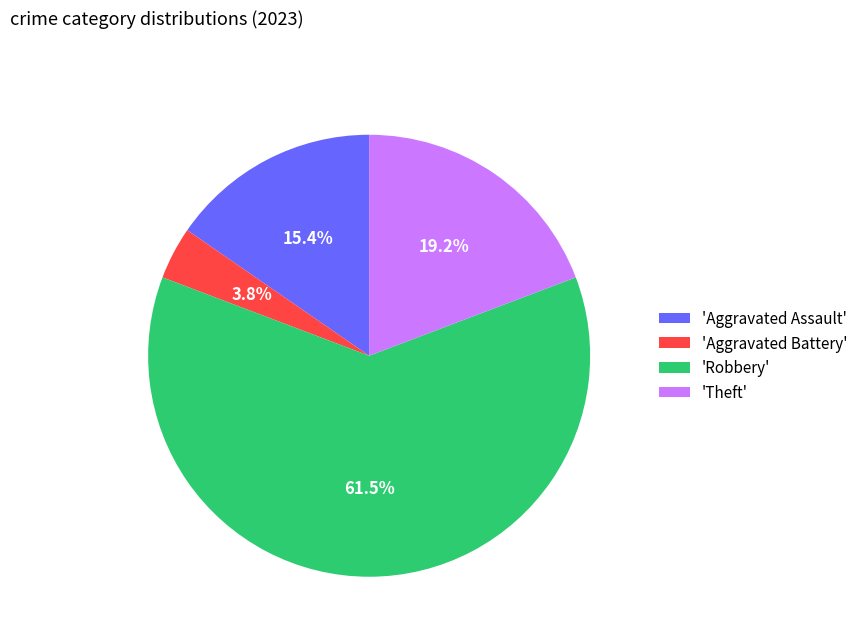

What is the ratio of the value at 'Theft' to the value at 'Robbery'?

0.3